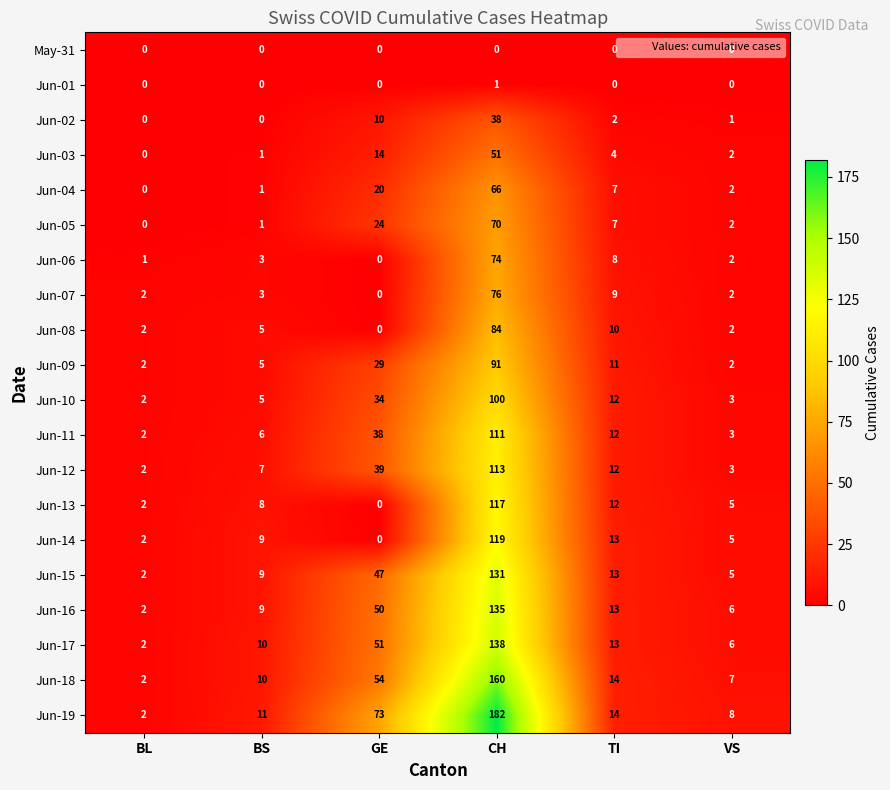

Read the Jun-13 value at BS, to the nearest 10.

10